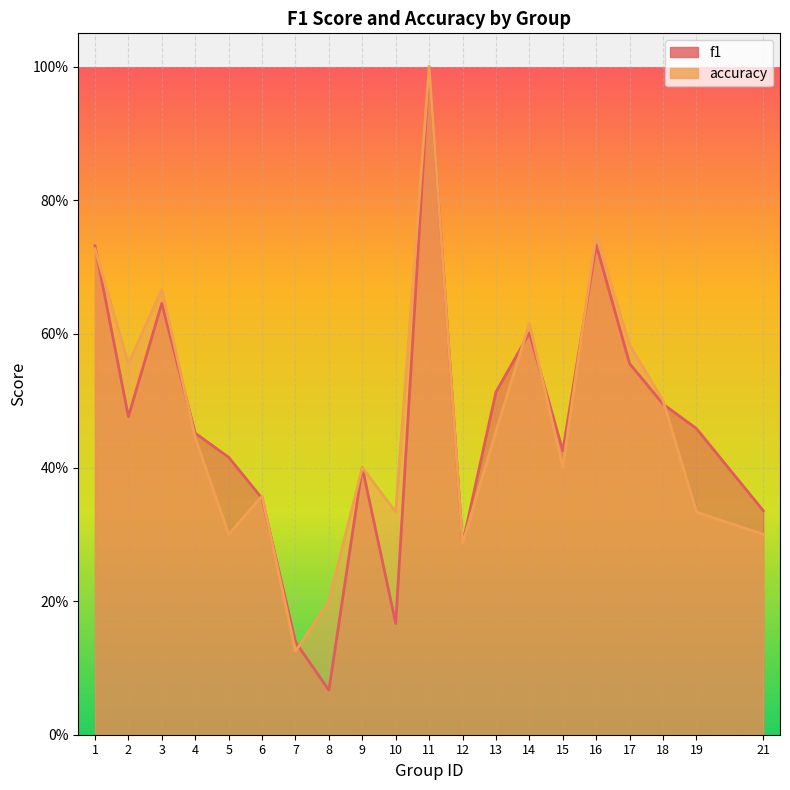

Which series ends up on top after the final intersection of f1 and accuracy?

f1